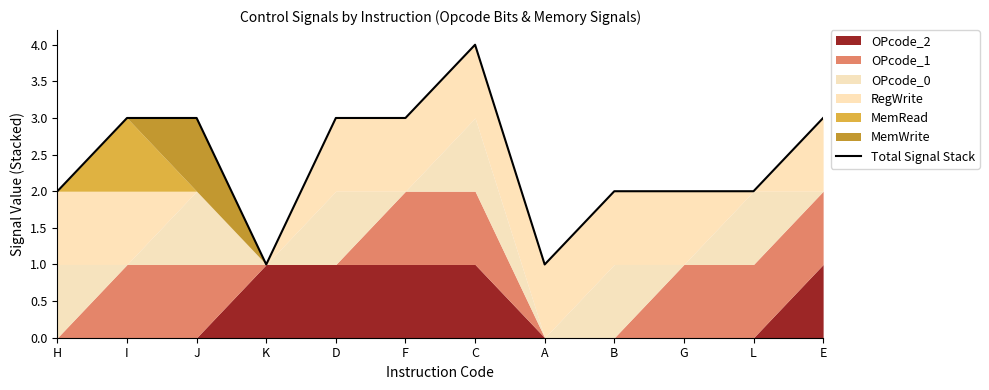

What is the label of the 6th point from the left?

F